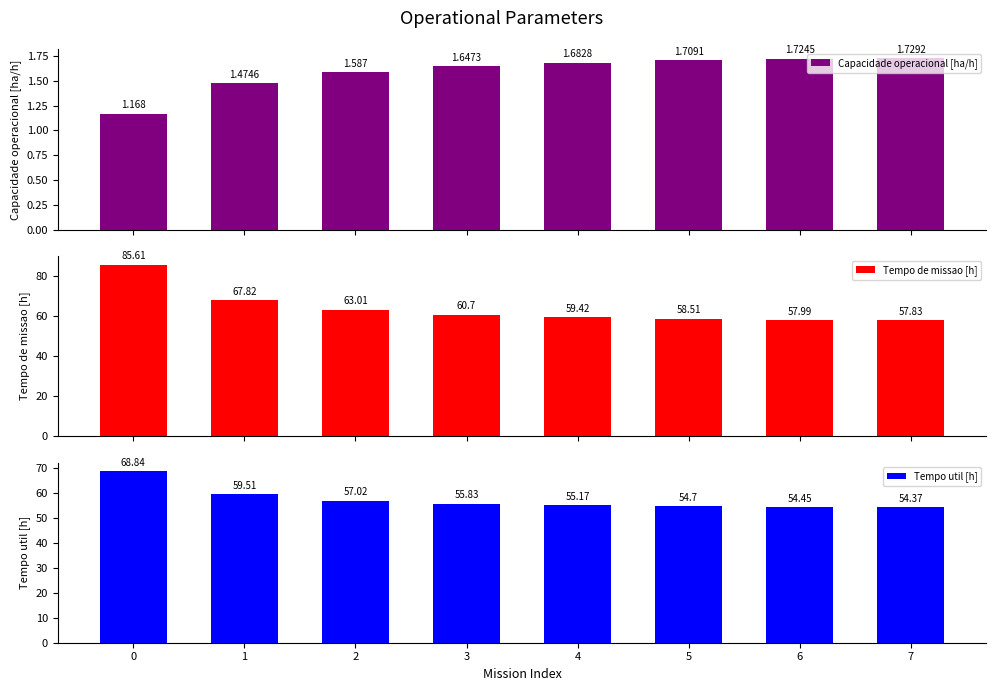

How many bars are there in each group?

3